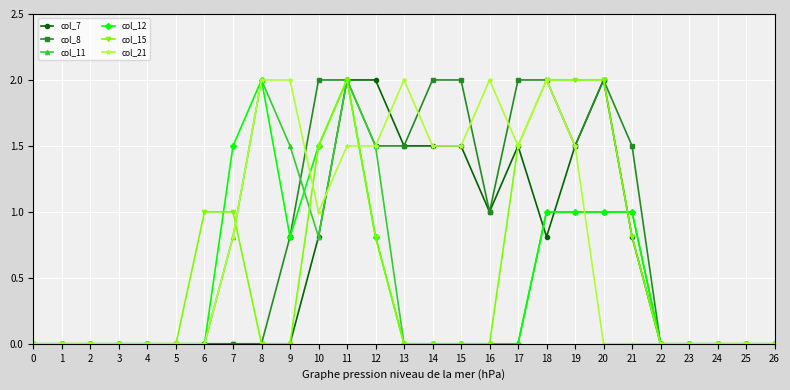

True or false: col_21 has a value of 0.4 at 7.

False